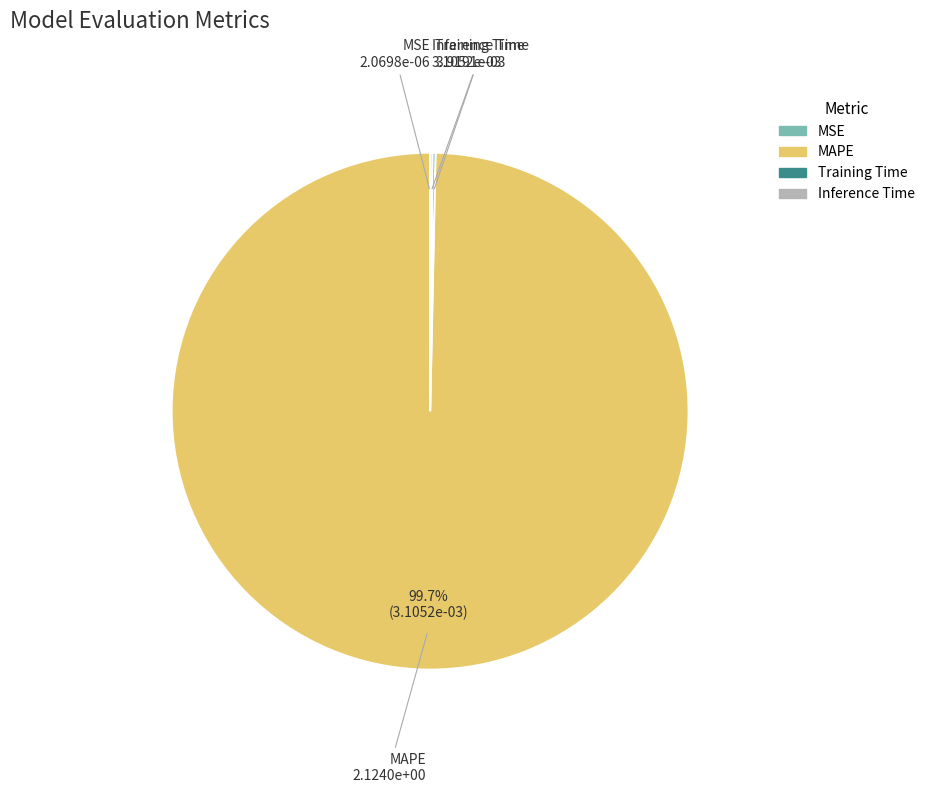

To the nearest percent, what is the average slice percentage?

25%